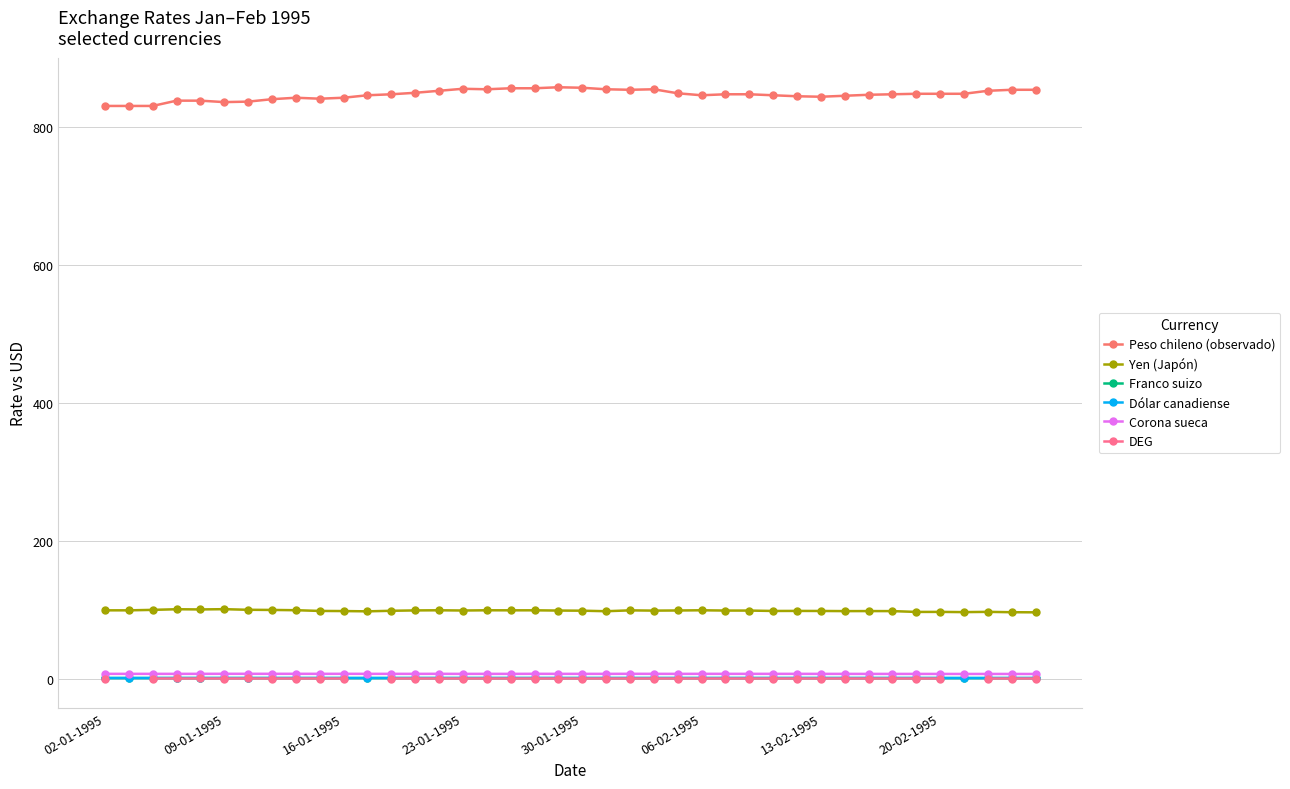

At how many categories does at least one series exceed 806?

40